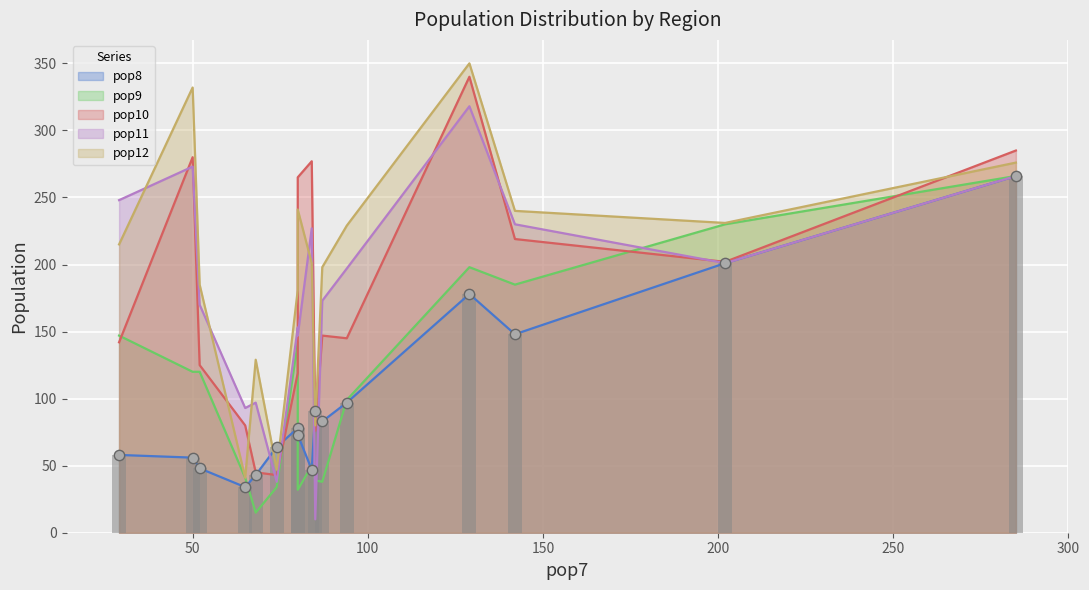

Which series contains the lowest Y value?

pop11